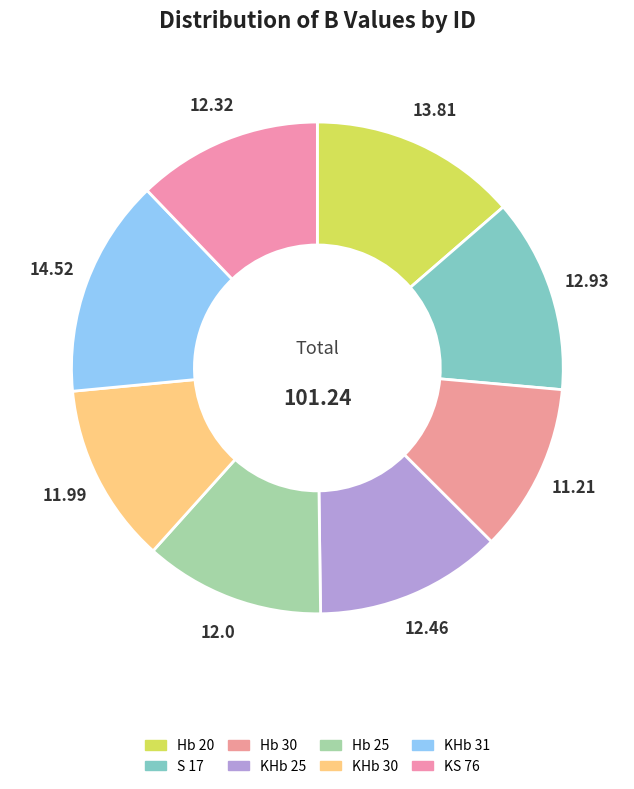

How many segments does this pie chart have?

8